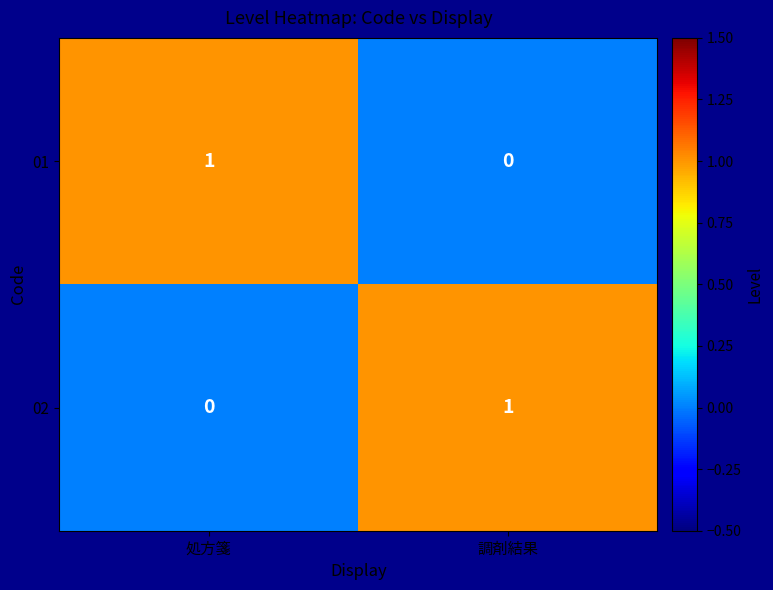

The value of 01 at 処方箋 is 1. True or false?

True